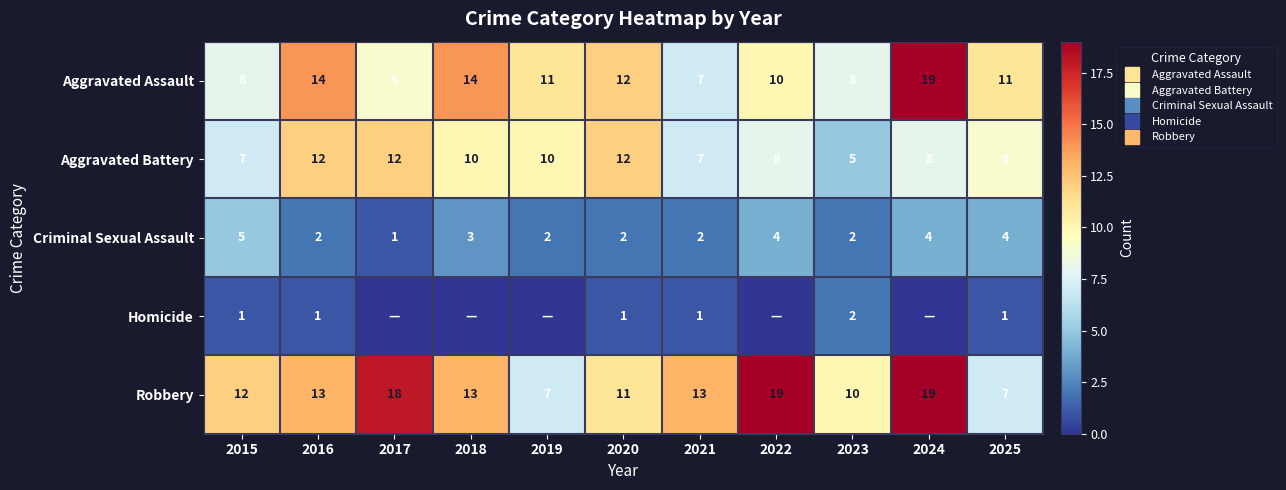

What is the difference between the second highest and minimum values in the Homicide series?

1